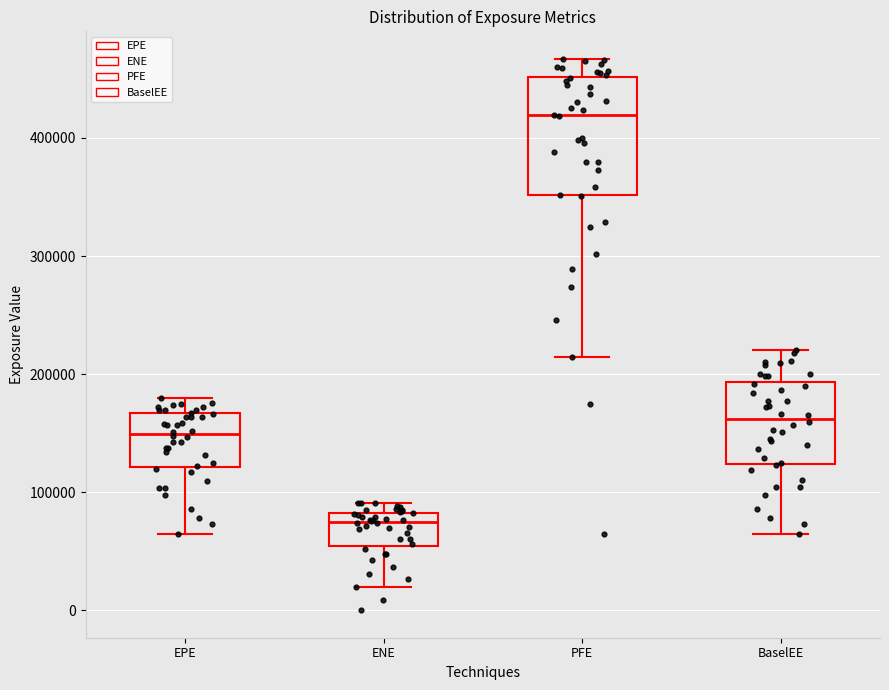

Which box's median line is the highest?

PFE